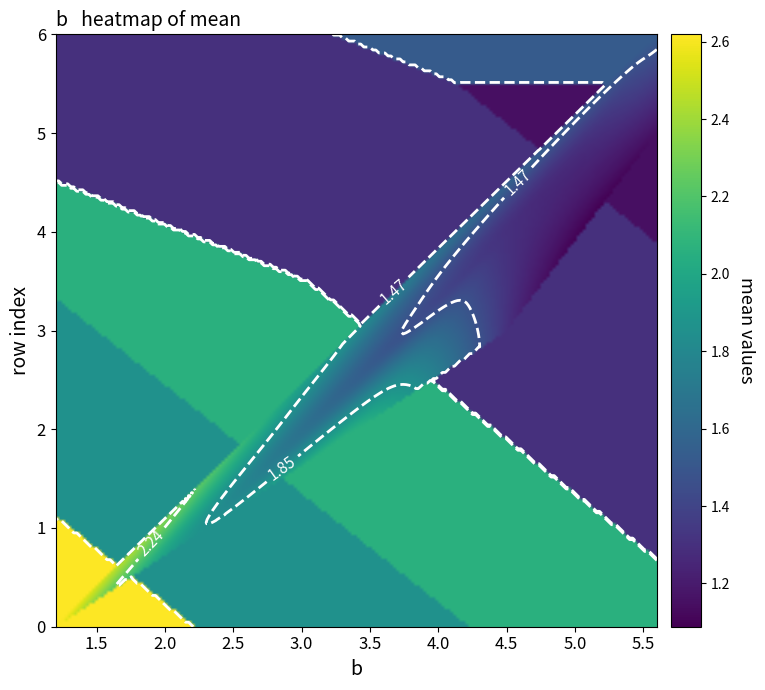

Reading left to right, extract all data points from this chart.

0: 0=2.6	1=1.9	2=2.1	3=1.3	4=1.3	5=1.1	6=1.5
b: 0=1.2	1=2.3	2=3.4	3=4.5	4=4.5	5=5.6	6=5.6
mean: 0=2.6	1=1.9	2=2.1	3=1.3	4=1.3	5=1.1	6=1.5